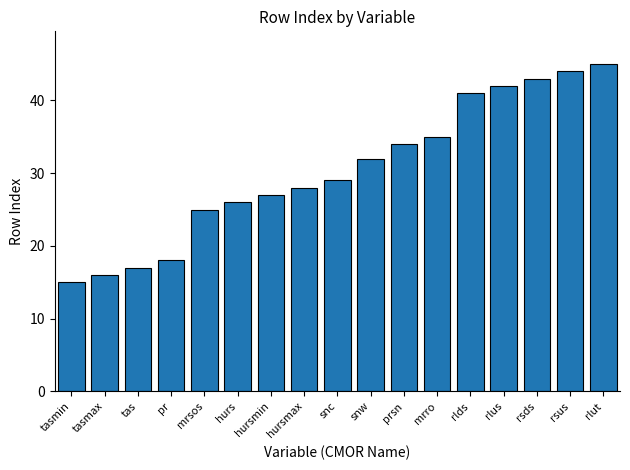

Which label corresponds to the smallest value in the chart?

tasmin